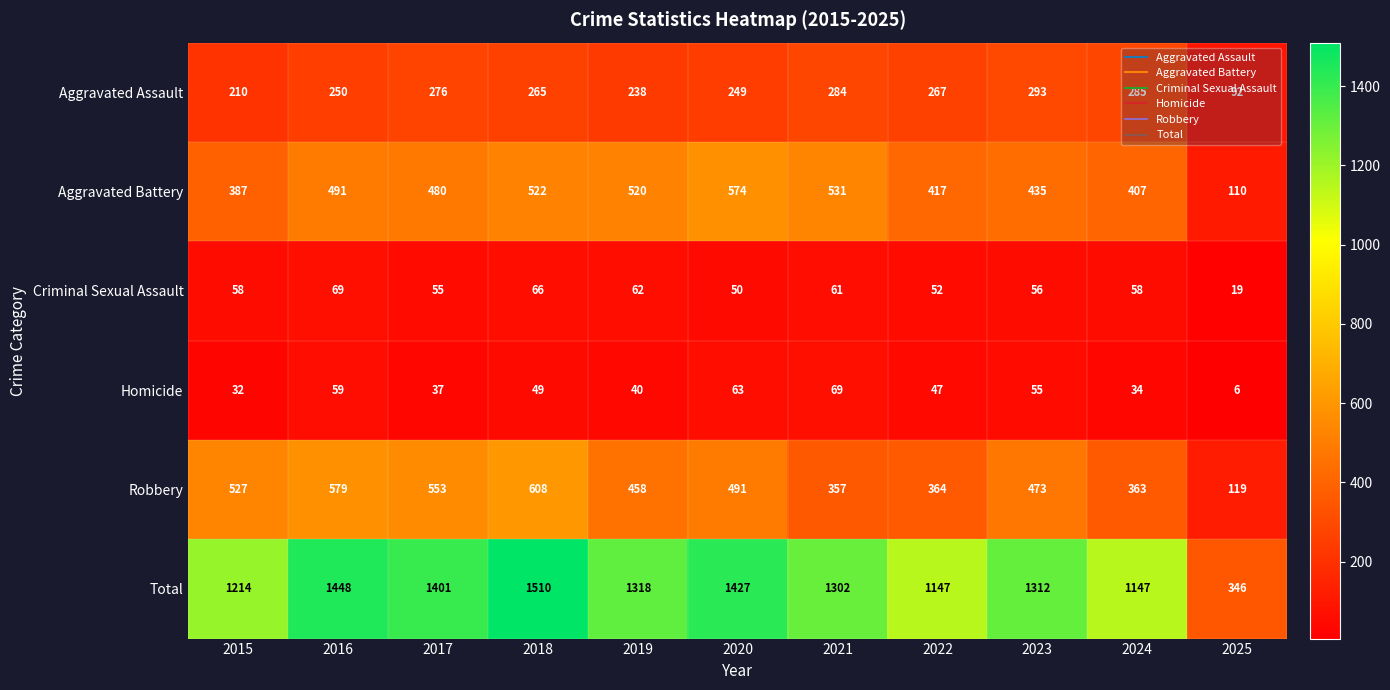

Which label corresponds to the largest value in the chart?

2018